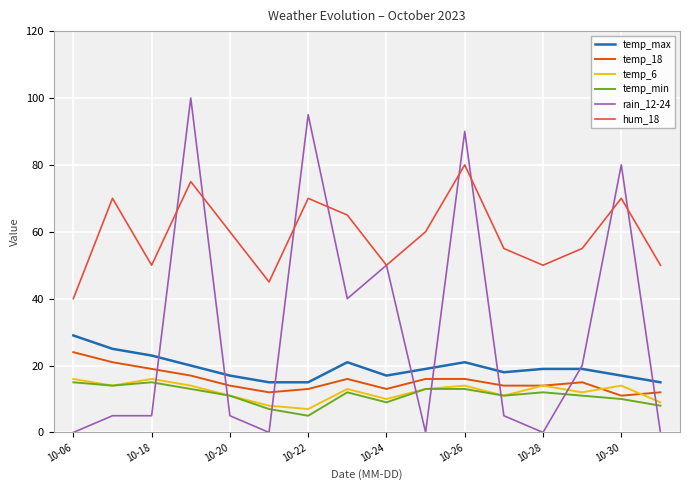

Count the temp_6 values in the range 11 to 14.

10